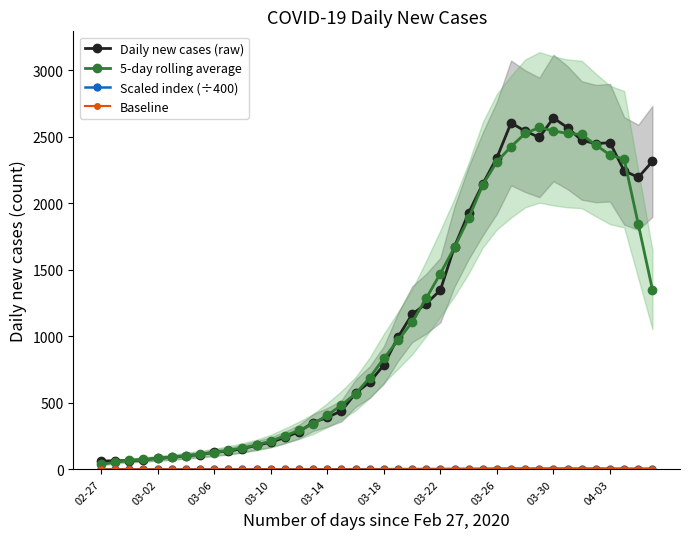

How many data points does each series have?

40